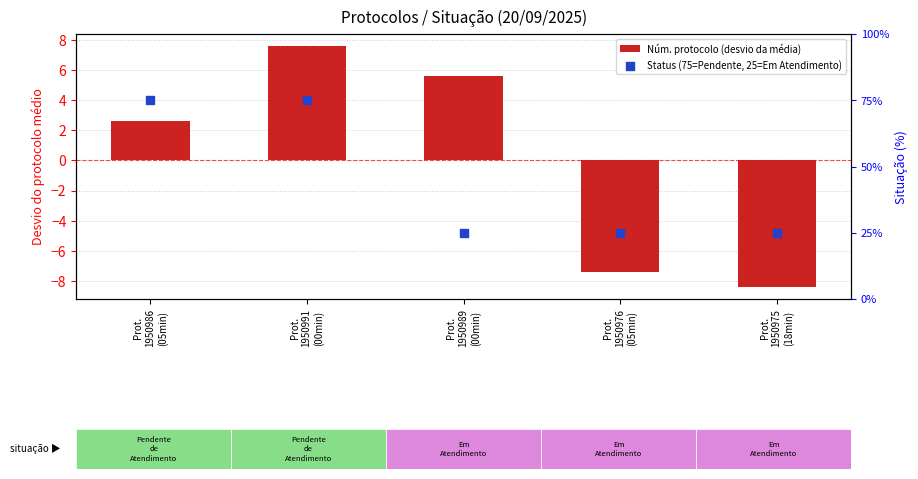

Is the value of Núm. protocolo (desvio da média) at Prot.
1950975
(18min) greater than the value of Status (75=Pendente, 25=Em Atendimento) at Prot.
1950975
(18min)?

No